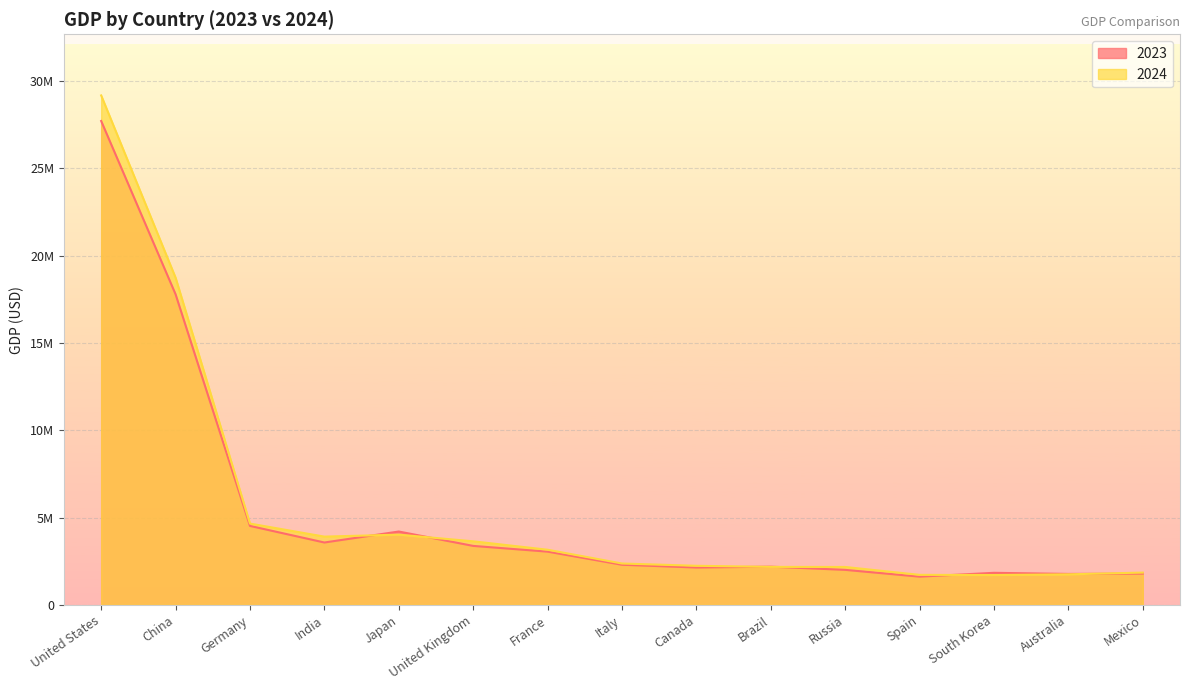

How many values in the 2024 series are below 2372775?

7